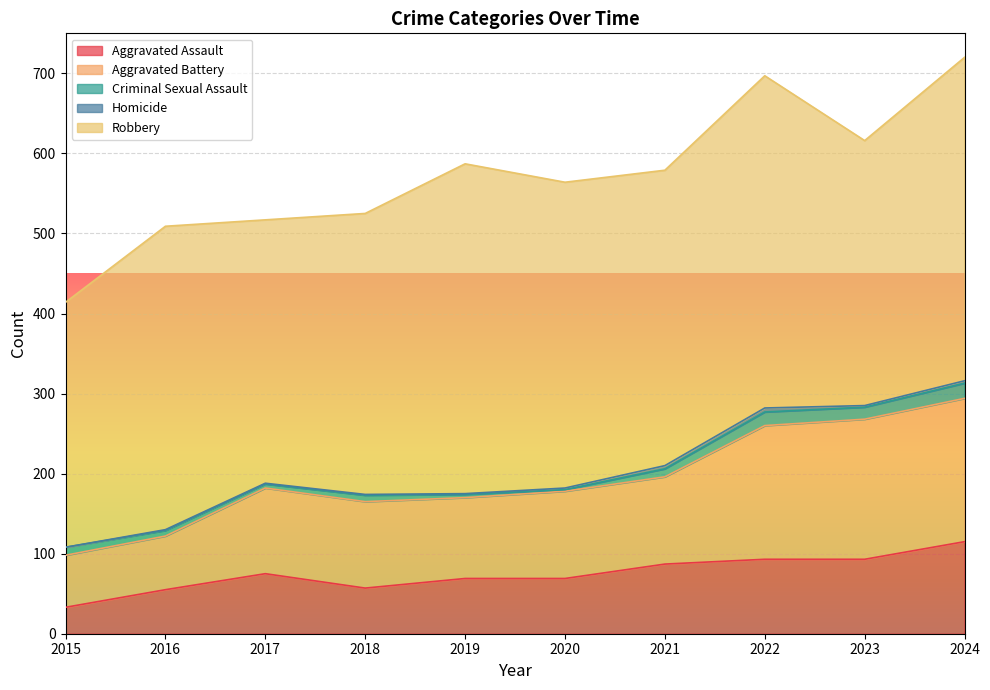

What is the average value of the Aggravated Assault series?

75